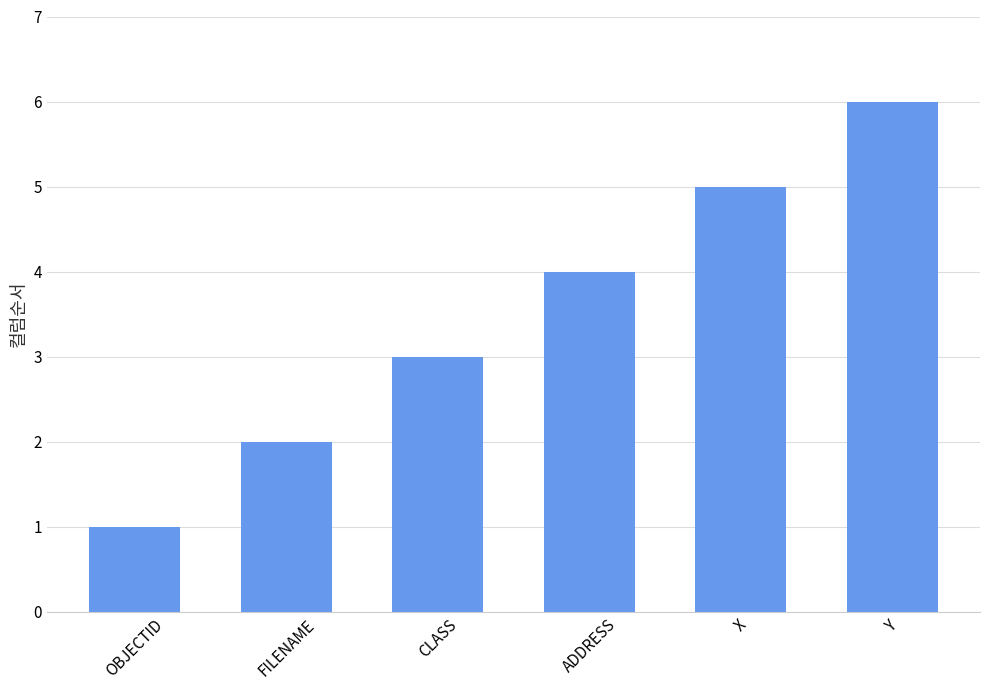

The value at FILENAME is 2. True or false?

True